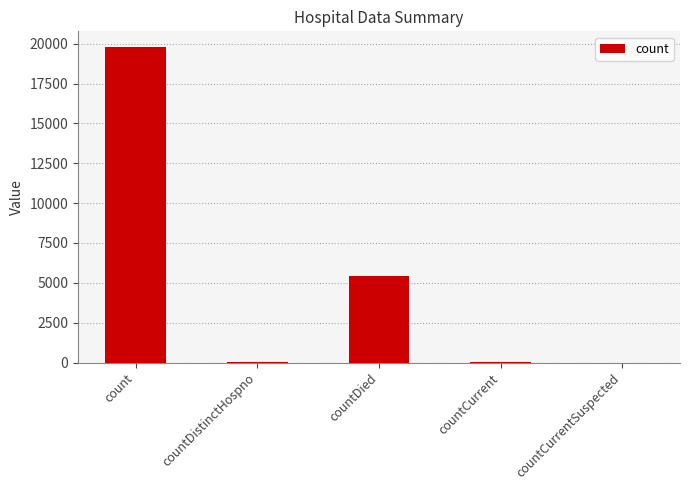

Which has a higher value, count or countDied?

count